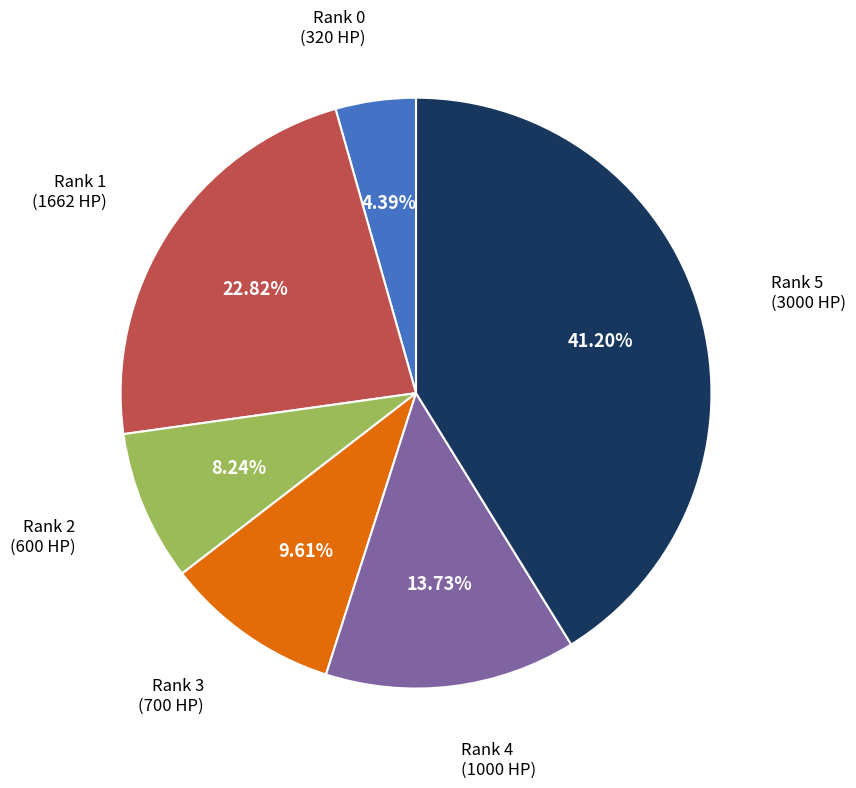

Is there a majority slice in this chart?

No